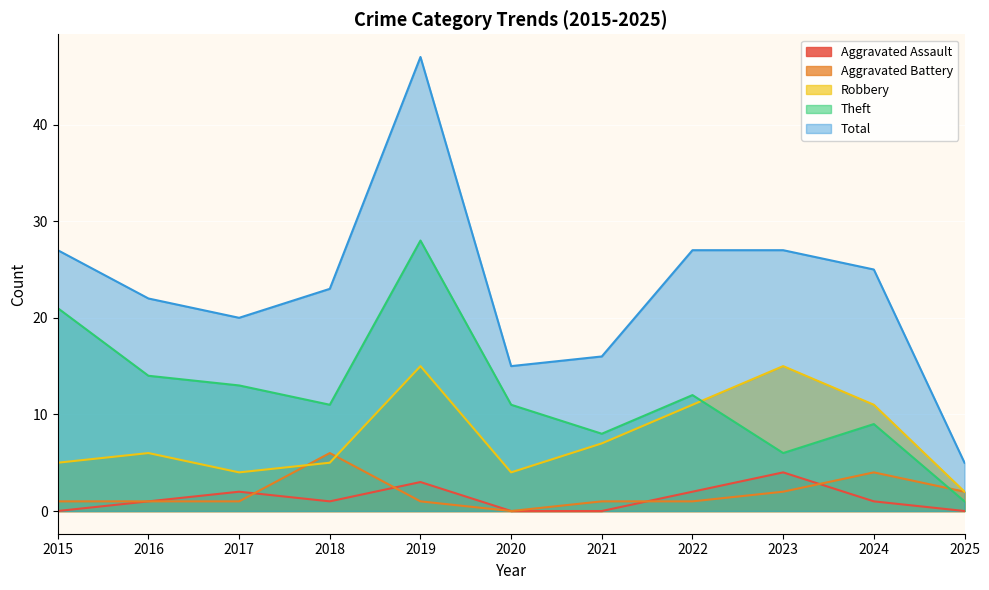

List the labels in order of Robbery value, smallest first.

2025, 2017, 2020, 2015, 2018, 2016, 2021, 2022, 2024, 2019, 2023